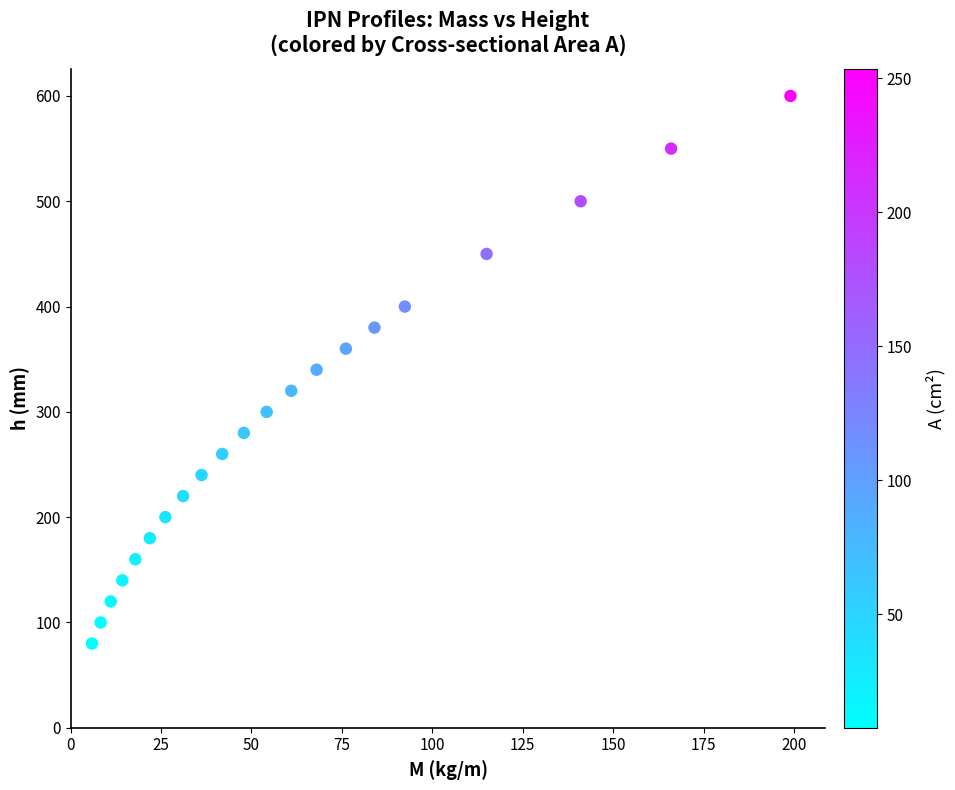

What is the range of Y values (max minus min)?

520